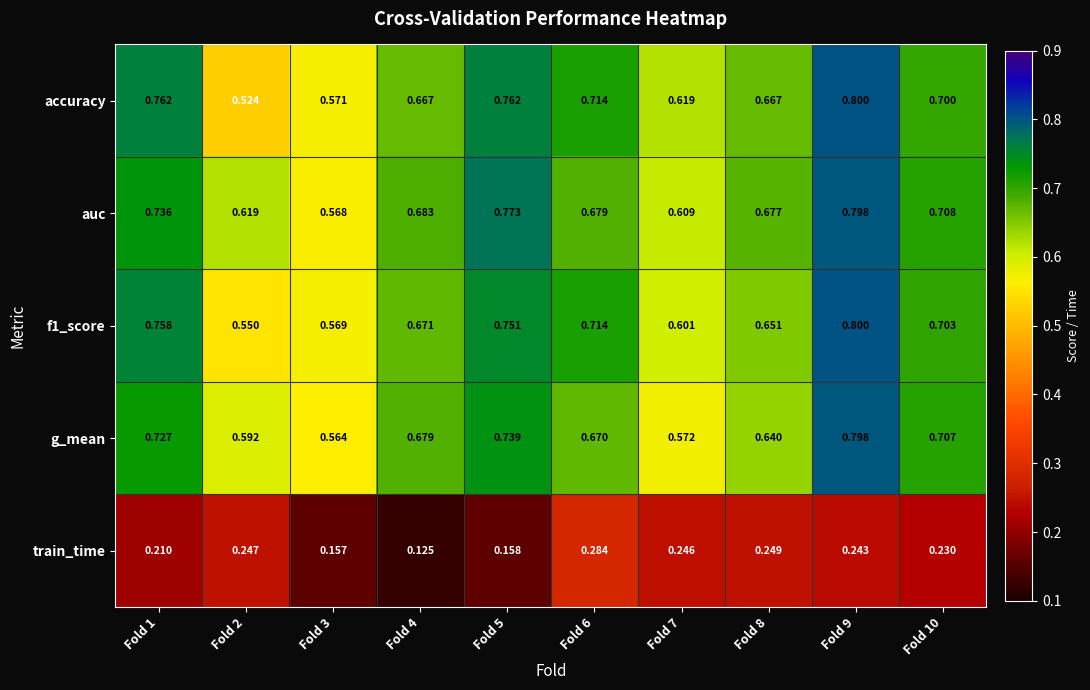

What is the spread (max minus min) of values at Fold 6?

0.4